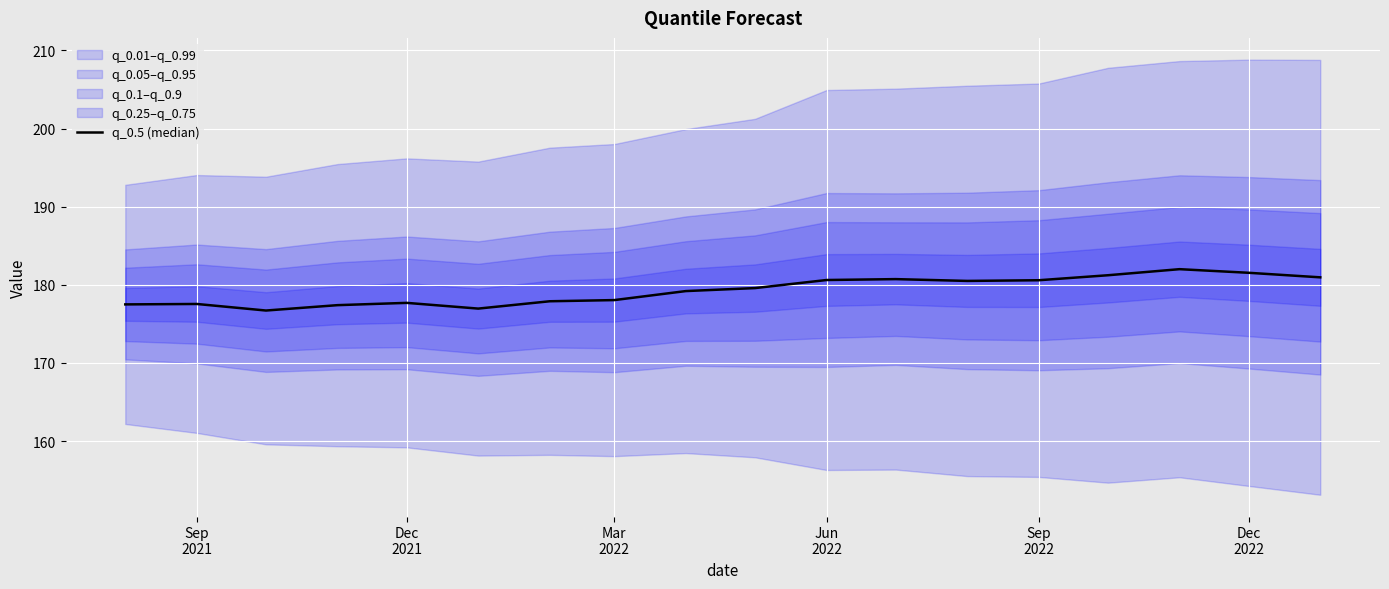

What is the difference between the maximum and minimum values?

5.3